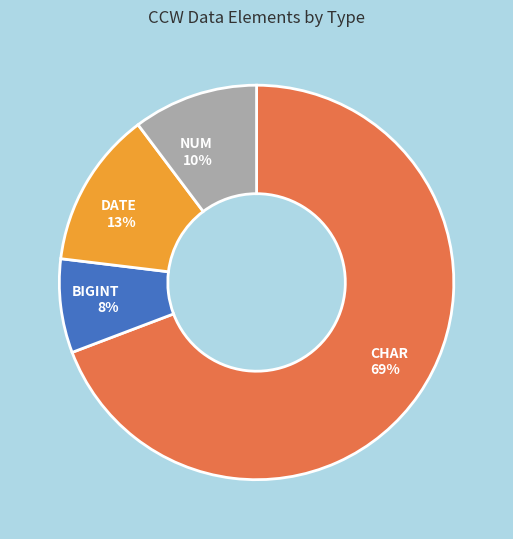

Which has a higher value, CHAR or BIGINT?

CHAR